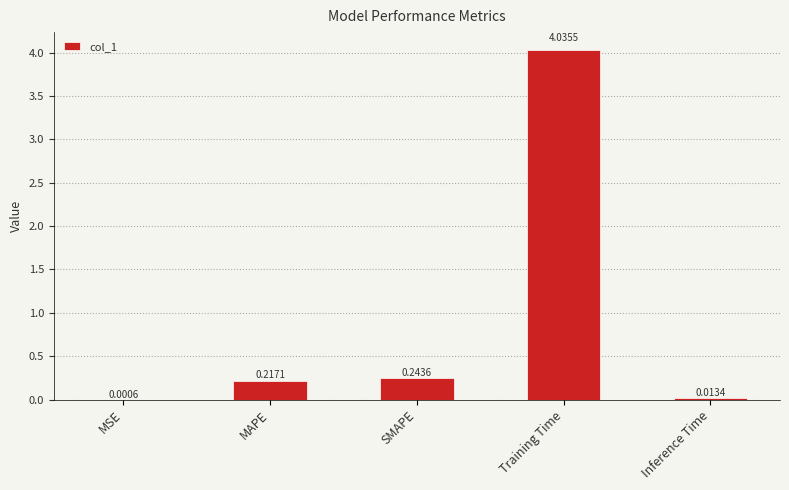

Which label corresponds to the largest value in the chart?

Training Time